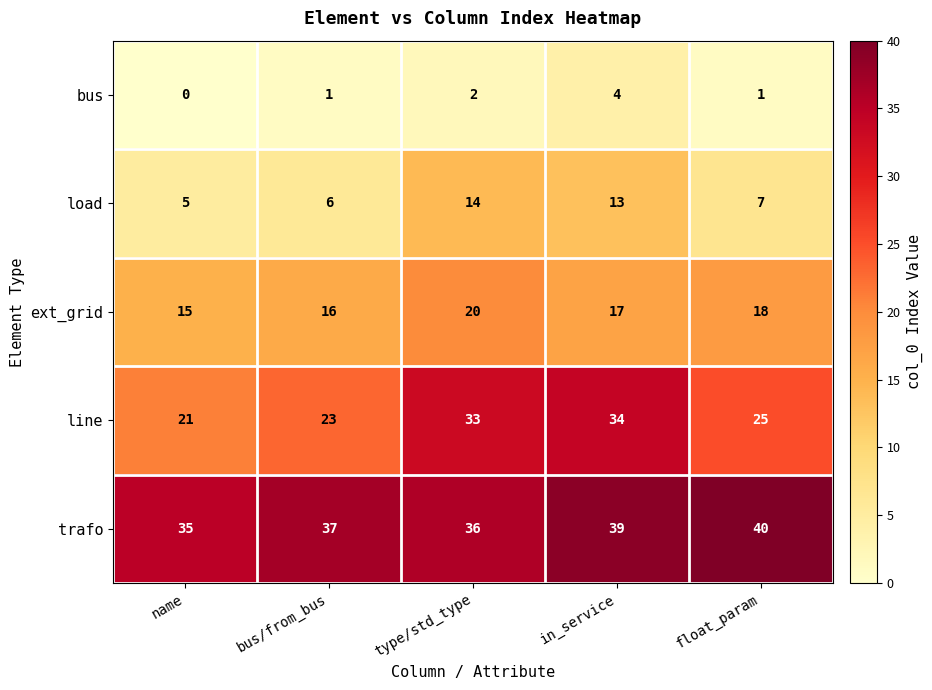

At how many categories does at least one series exceed 11?

5